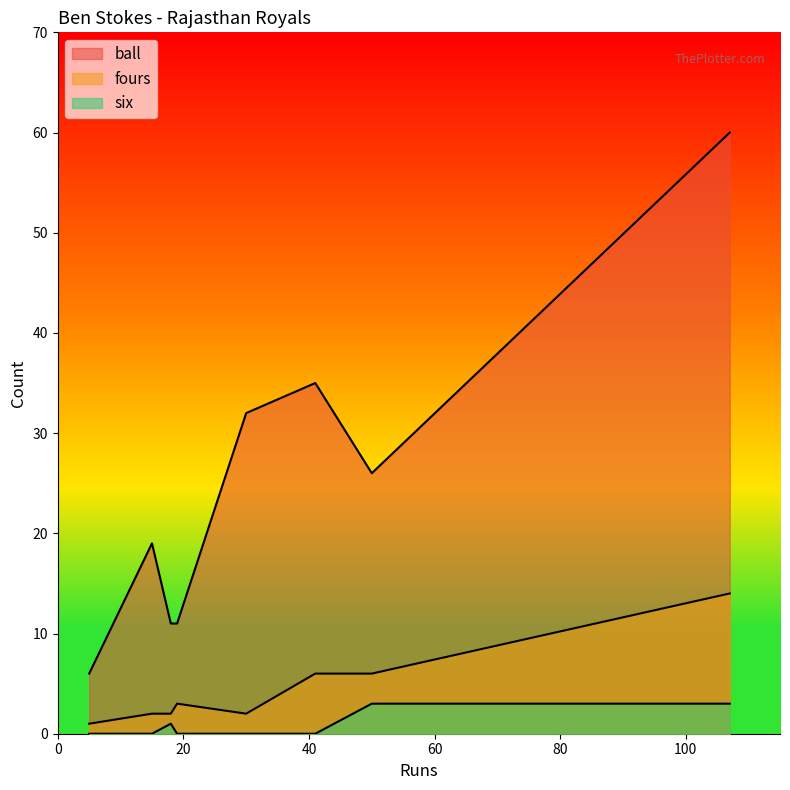

What is the average value of the ball series?

25